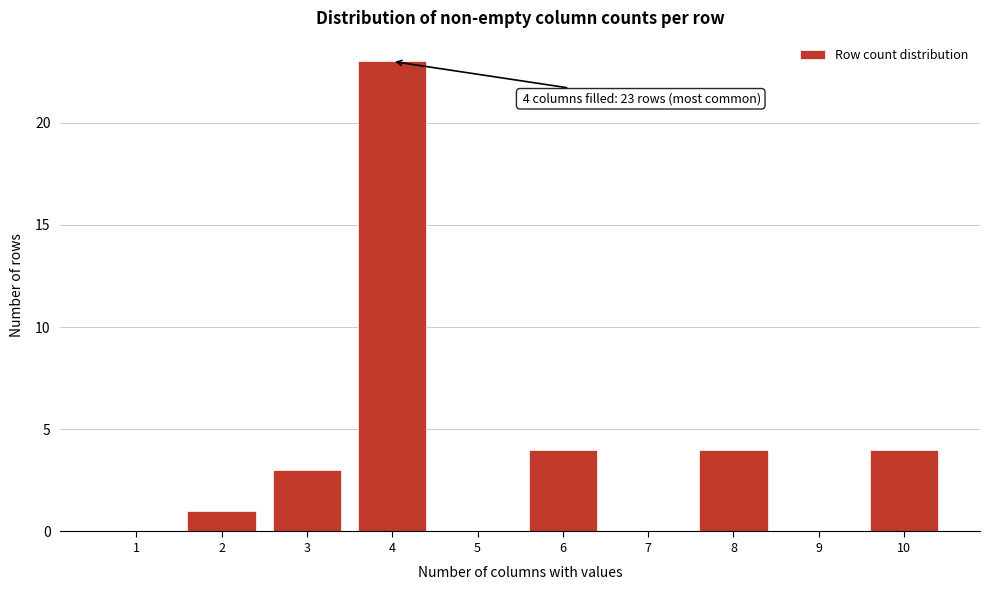

Reading left to right, what are all the values shown in this chart?

1=0	2=1	3=3	4=23	5=0	6=4	7=0	8=4	9=0	10=4